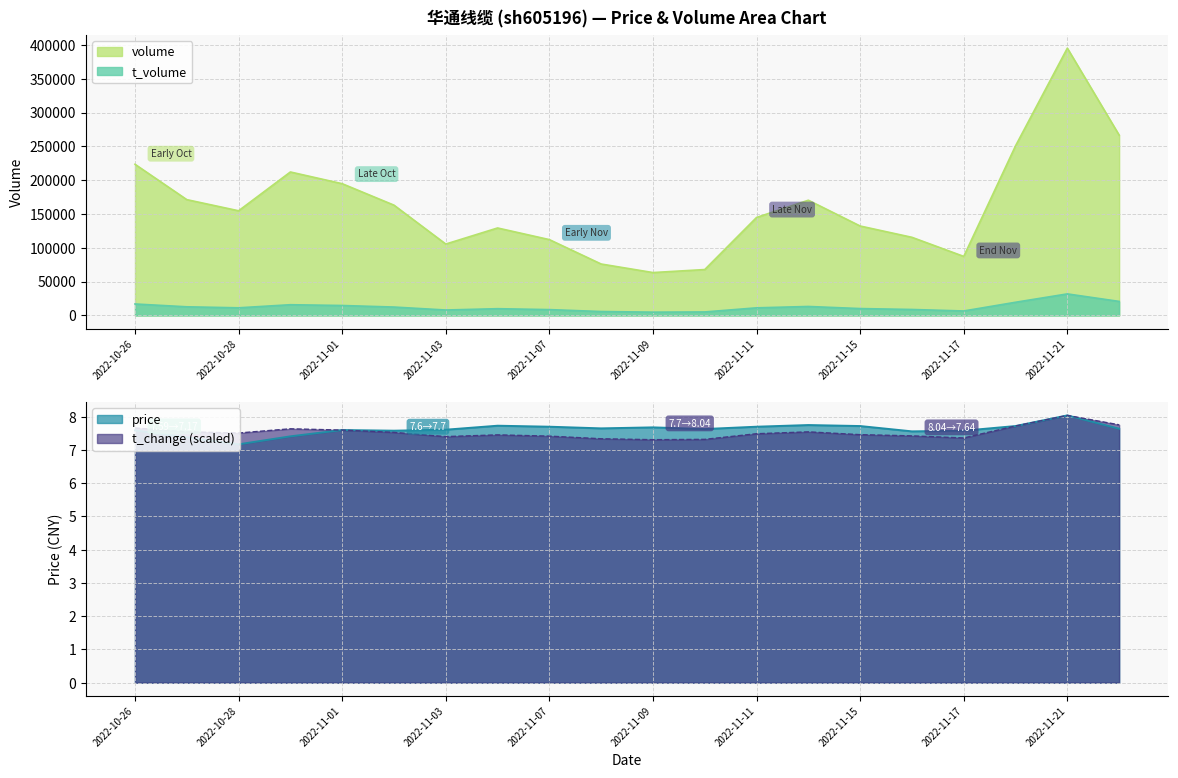

What is the value of the price point at the 8th from the left?

7.7